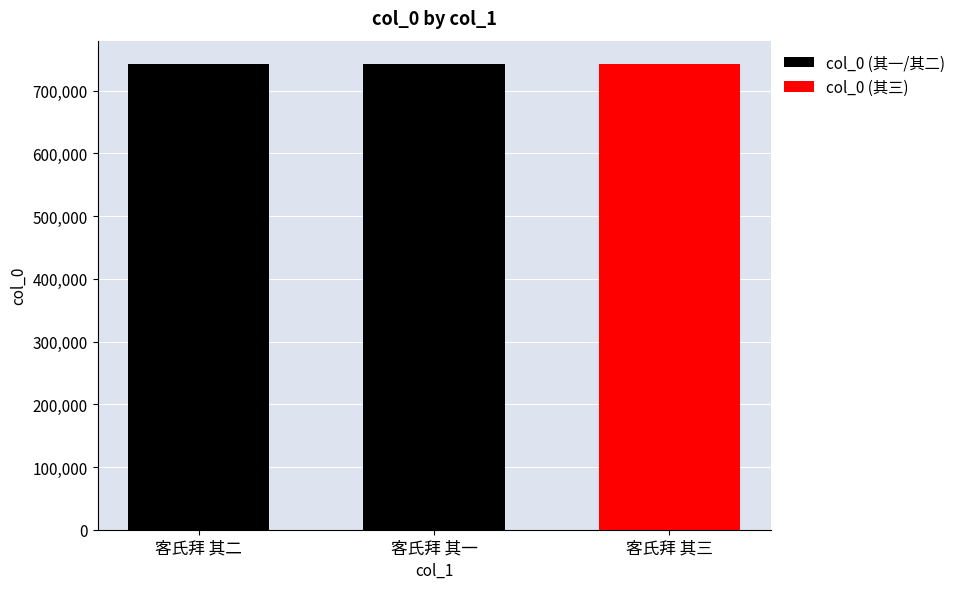

The value at 客氏拜 其三 is 742399. True or false?

True